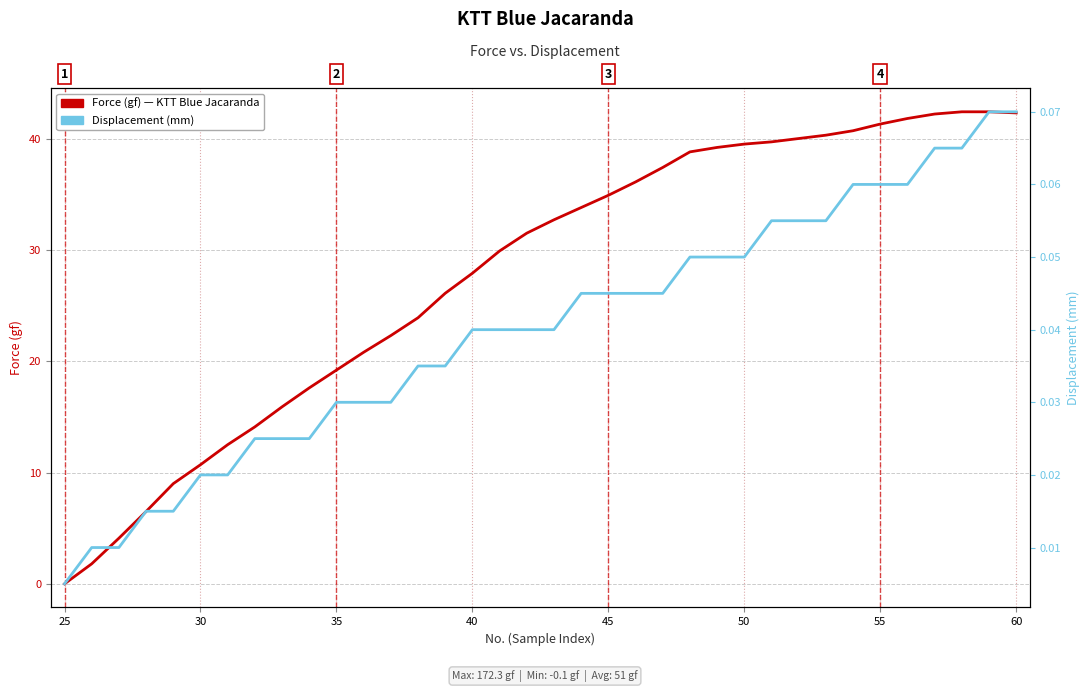

At how many categories does at least one series exceed 23?

23